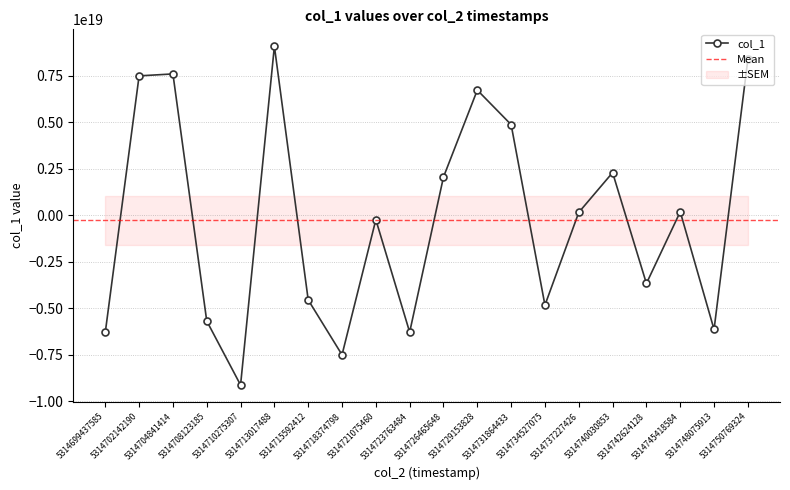

True or false: the data has more than 1 interior local peaks.

True